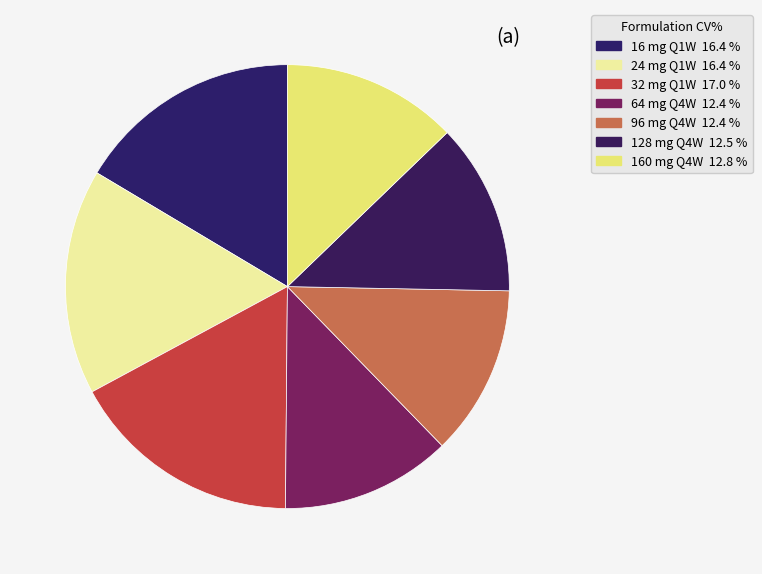

How many segments does this pie chart have?

7